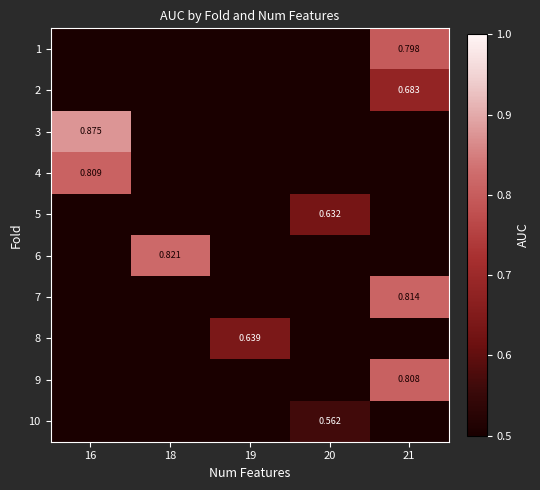

The 8 series shows 1.0 at 19. True or false?

False